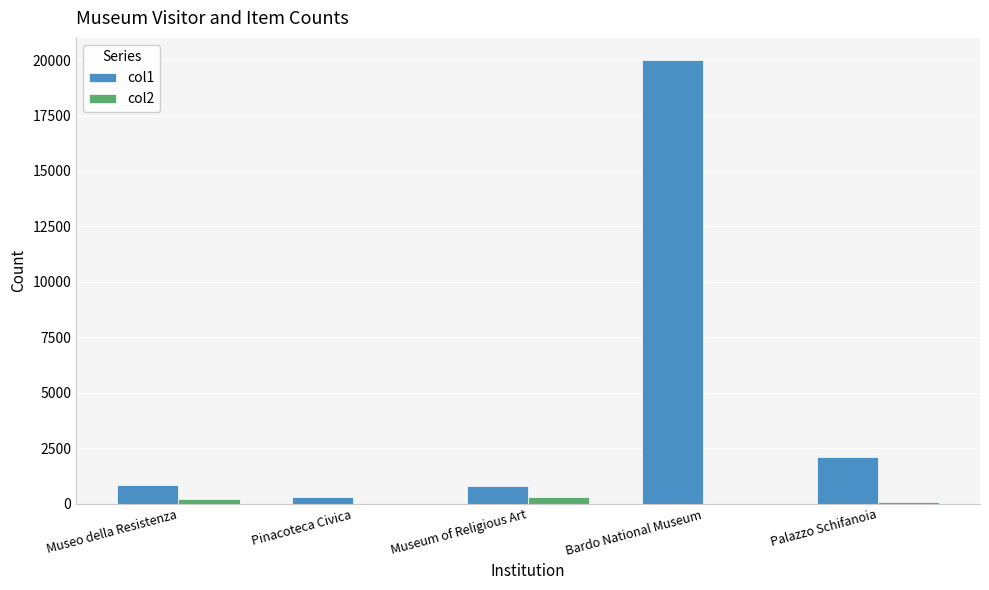

Between Pinacoteca Civica and Palazzo Schifanoia, which series saw the biggest shift?

col1